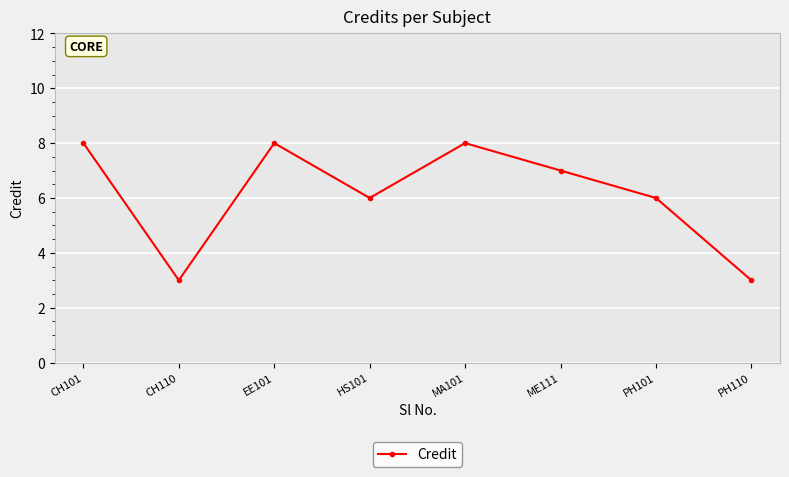

What is the sum of all values?

49